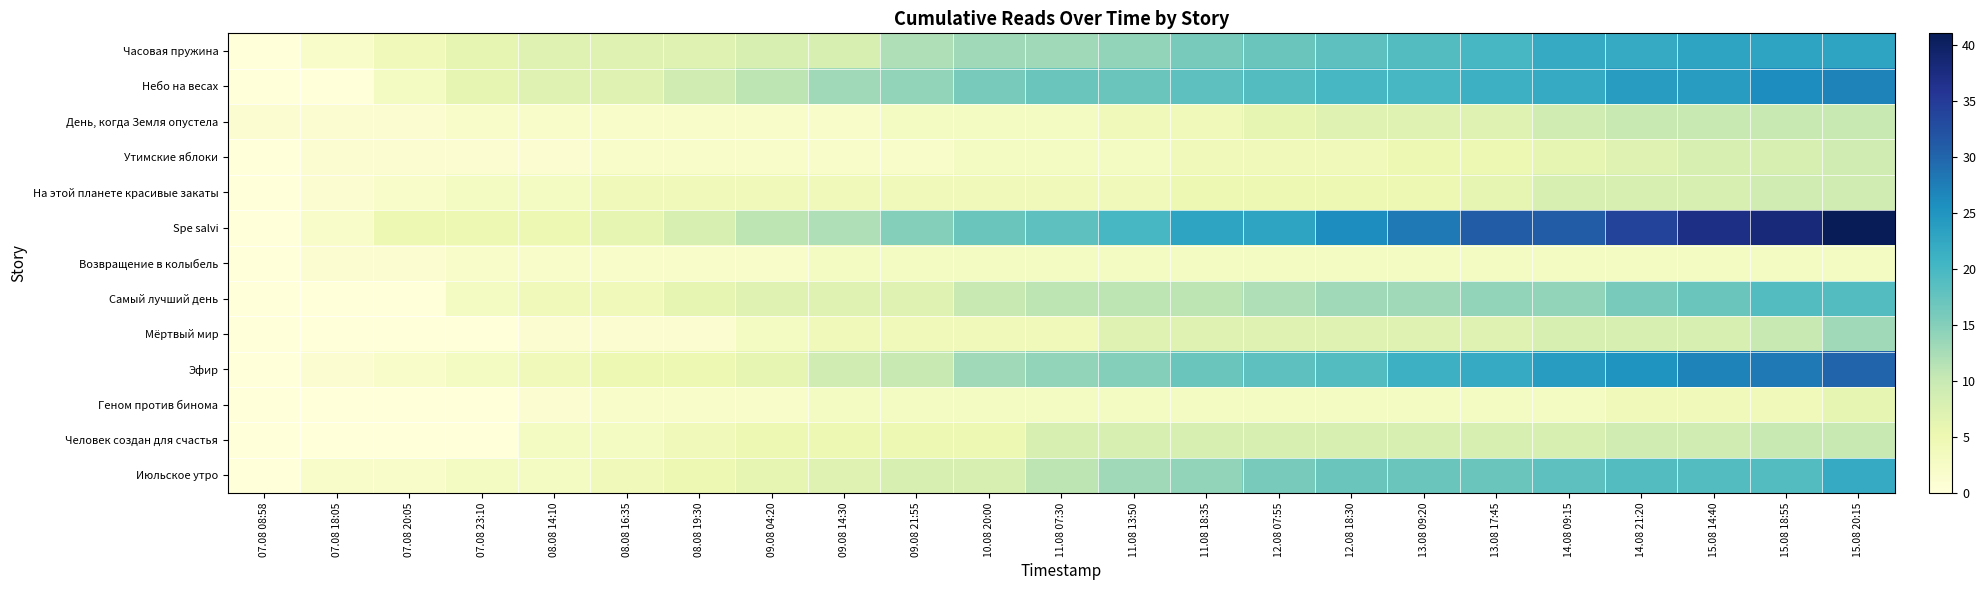

Count the number of categories in the chart.

23